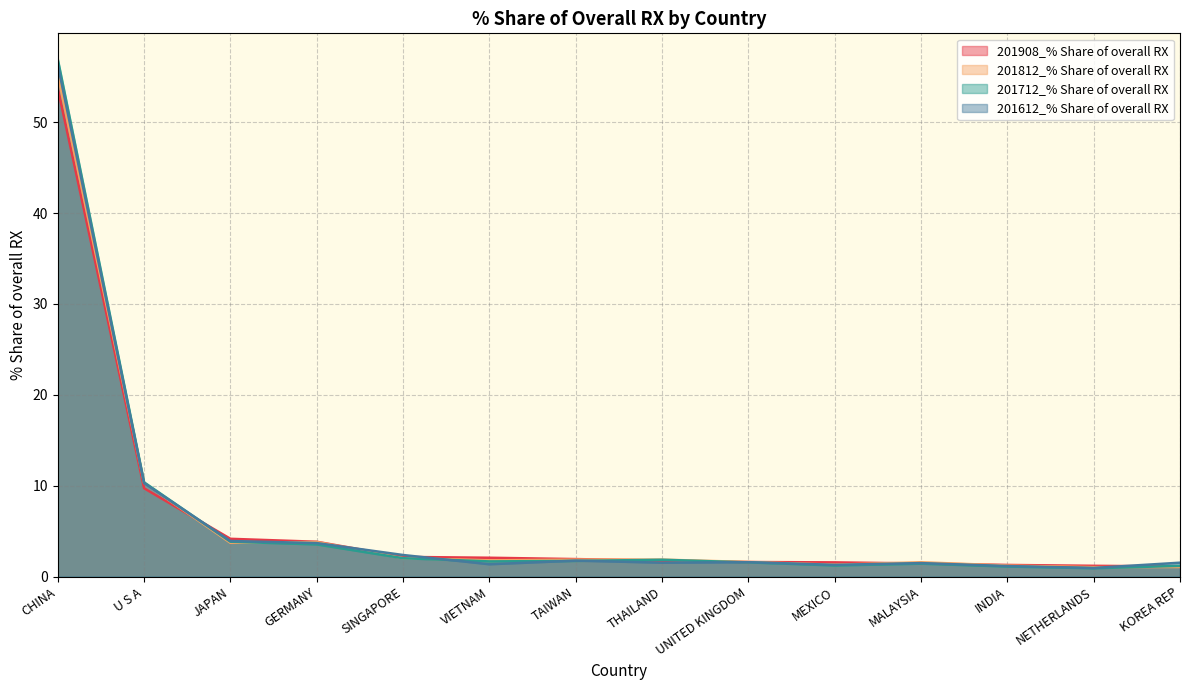

True or false: 201908_% Share of overall RX has more than 1 points higher than both neighbors.

False